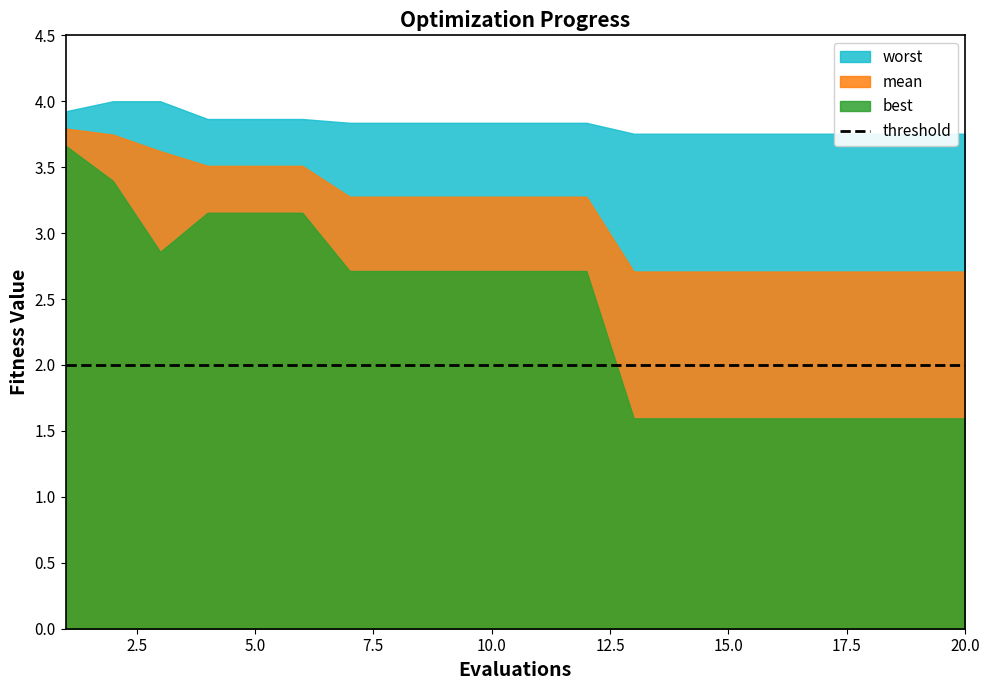

Read the best value at 9.

2.7